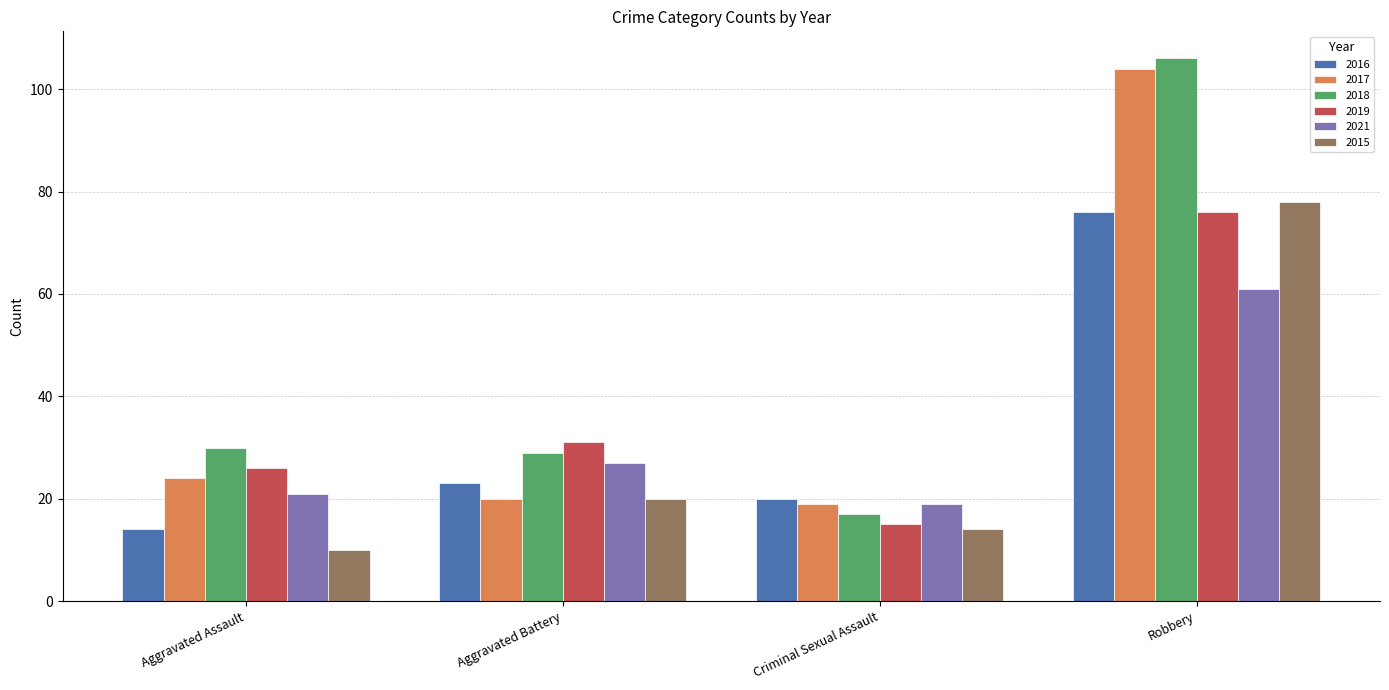

How many series are shown in this chart?

6